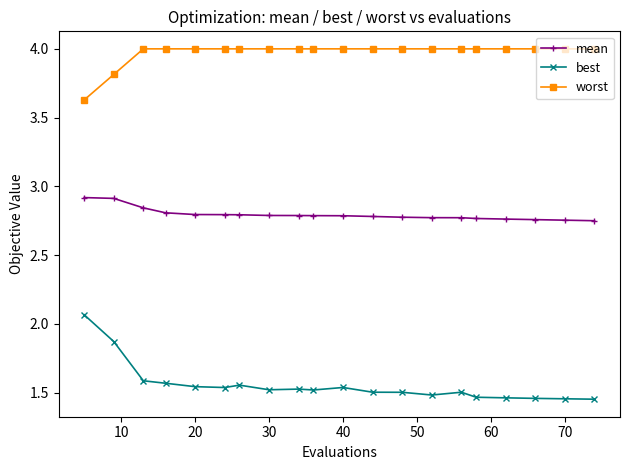

What is the sum of all best values?

31.1